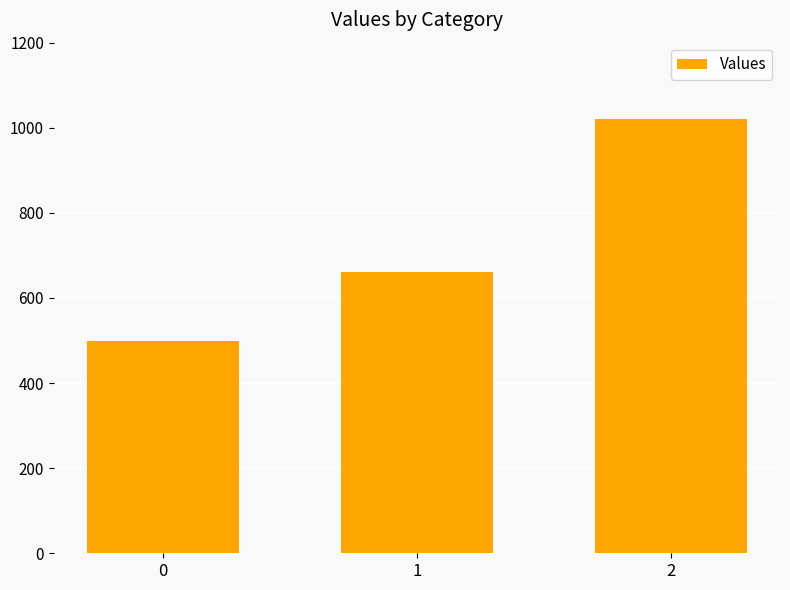

Which has a higher value, 1 or 2?

2